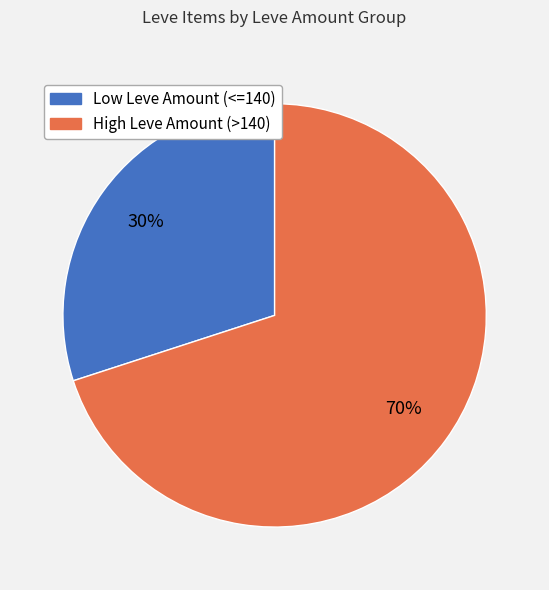

To the nearest percent, what is the difference between the largest and smallest slice percentages?

40%